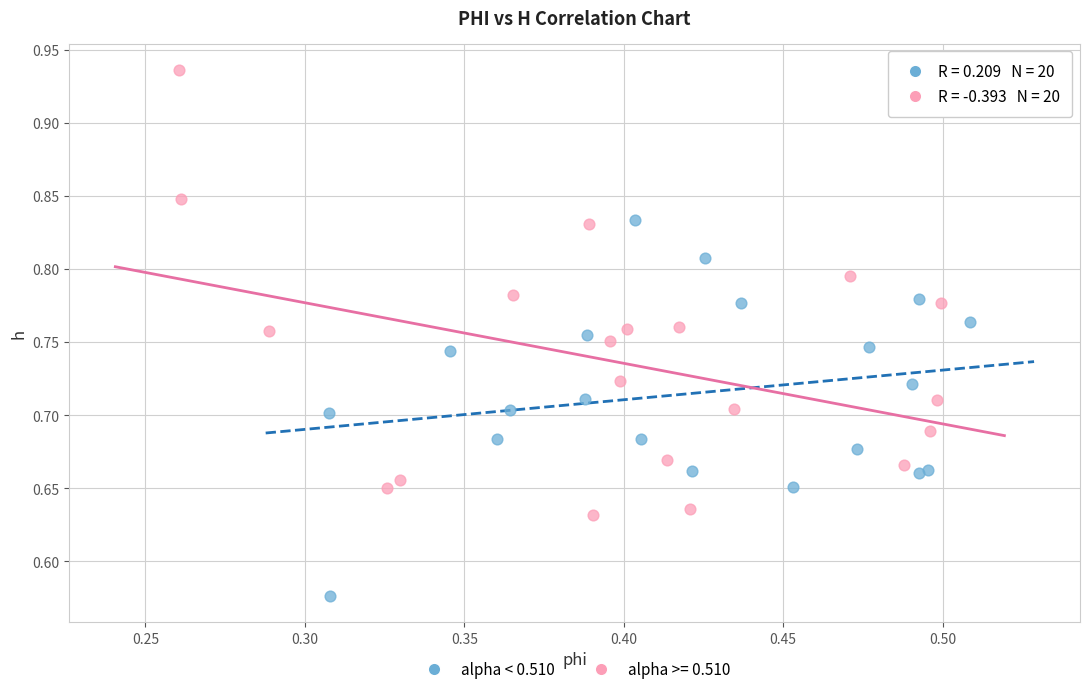

Which series contains the lowest Y value?

alpha < 0.510